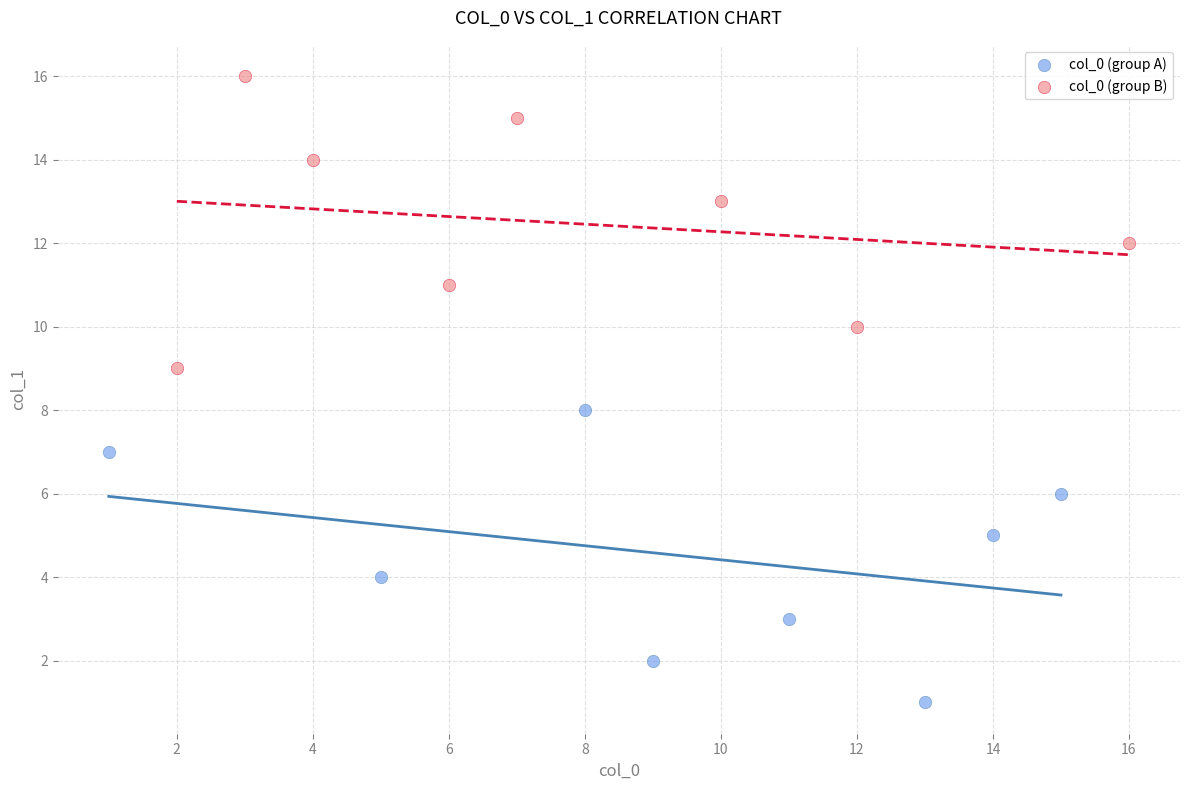

Which series reaches the maximum Y coordinate?

col_0 (group B)